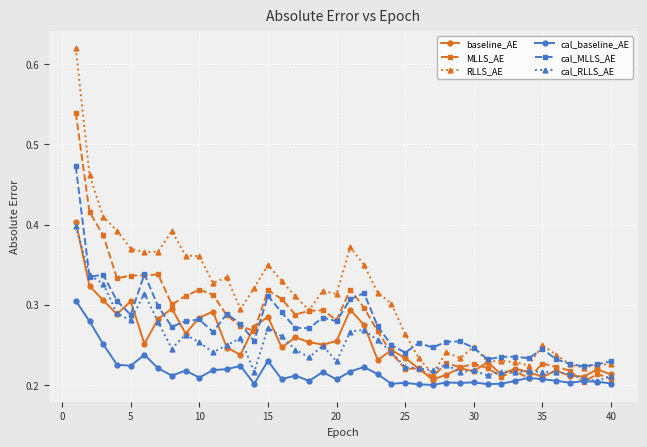

Rank the series by their maximum value, from highest to lowest.

RLLS_AE, MLLS_AE, cal_MLLS_AE, baseline_AE, cal_RLLS_AE, cal_baseline_AE